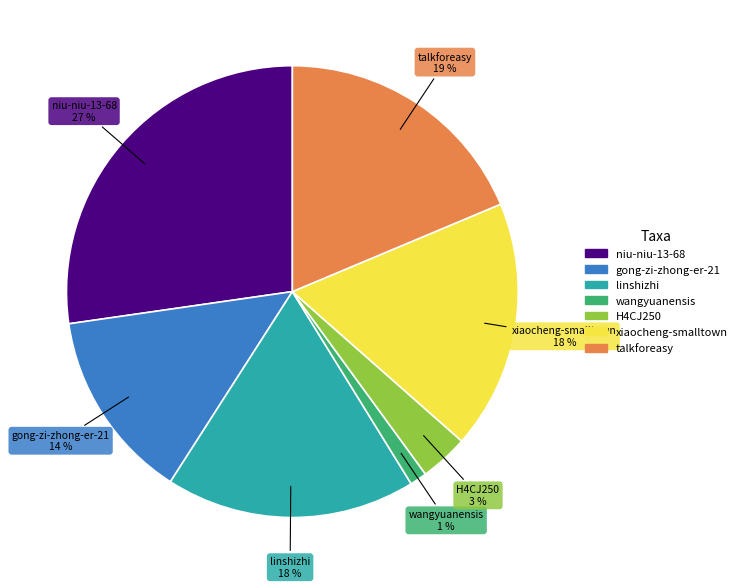

How many slices are in this pie chart?

7